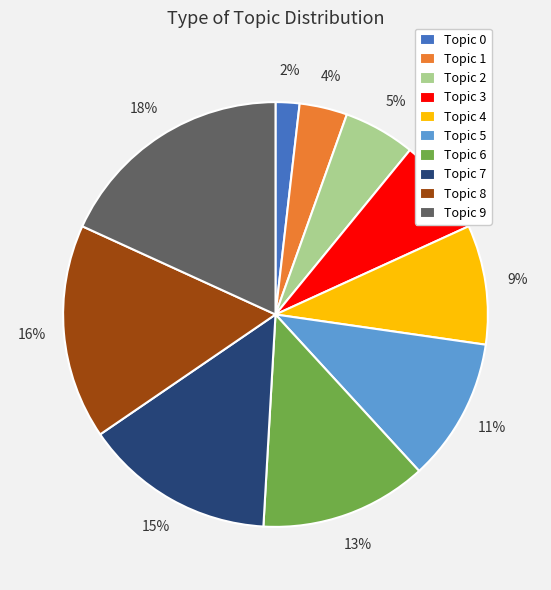

Approximately how many times larger is the value at Topic 3 compared to Topic 4?

0.8